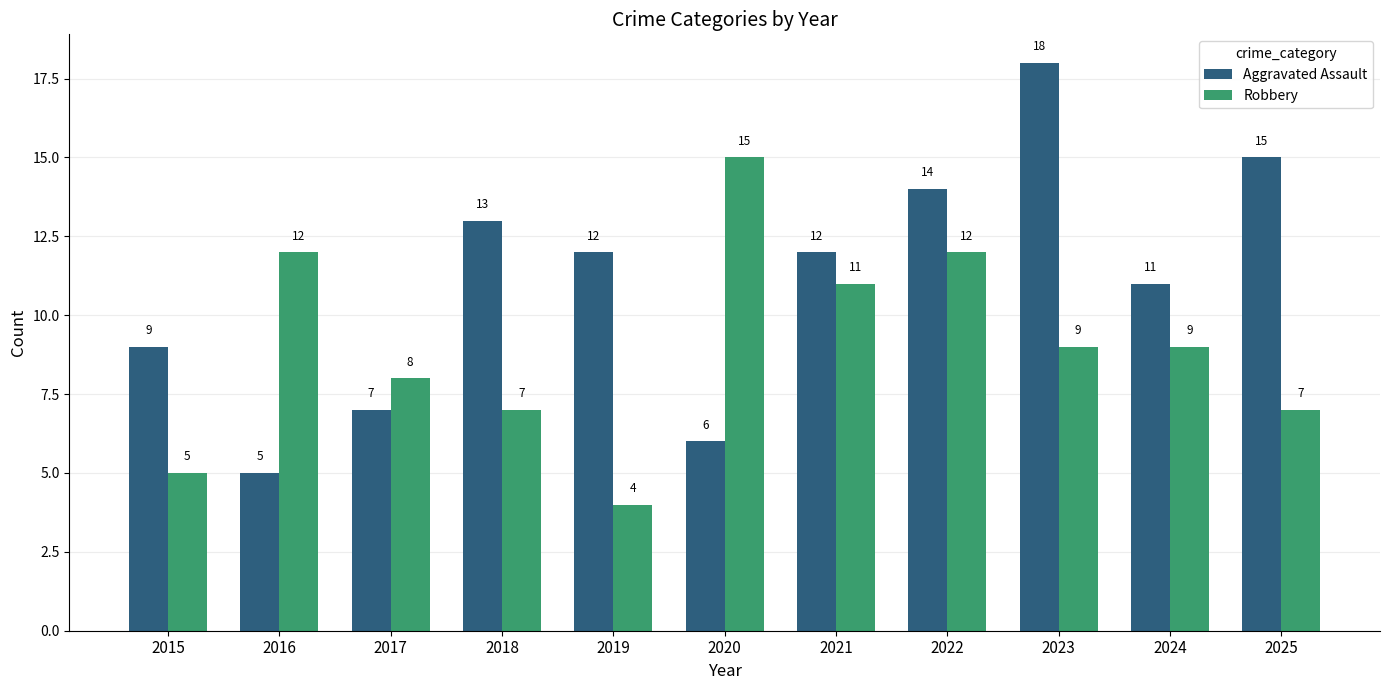

What is the difference between the second highest and second lowest values in the Robbery series?

7